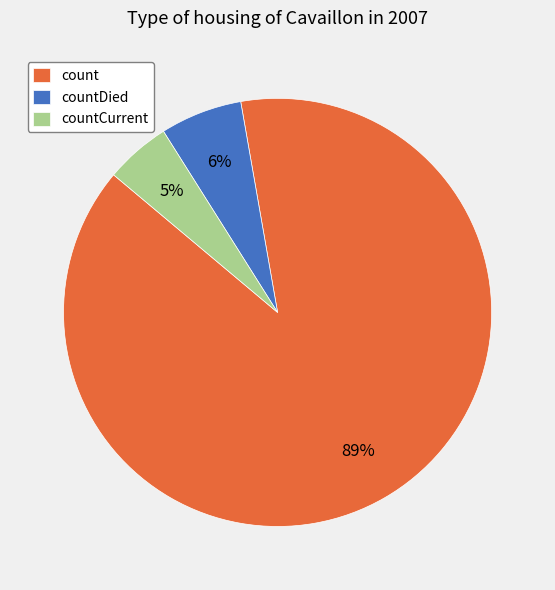

Which category has the biggest portion of the pie?

count